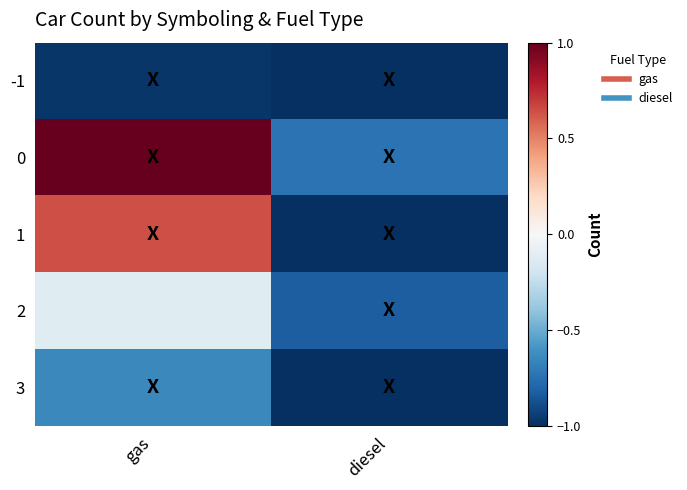

How many series are shown in this chart?

5